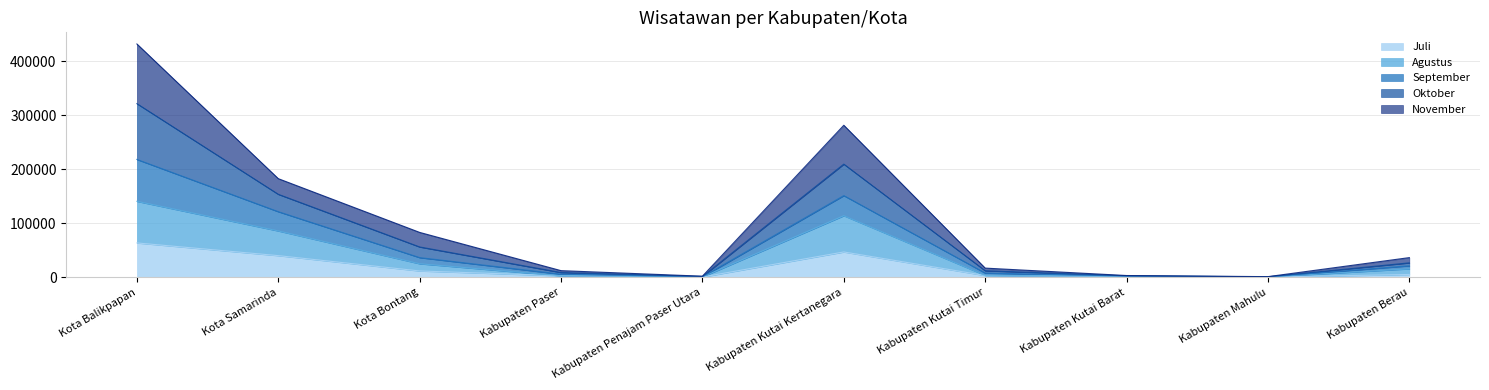

Is it true that Juli equals 46659 at Kabupaten Kutai Kertanegara?

True